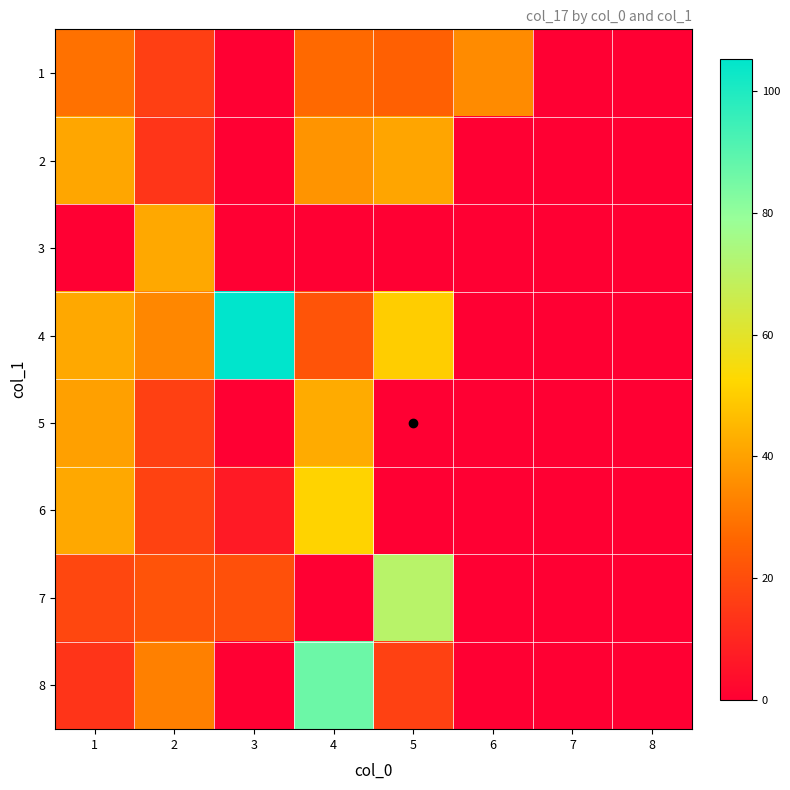

What is the greatest value displayed?

105.3